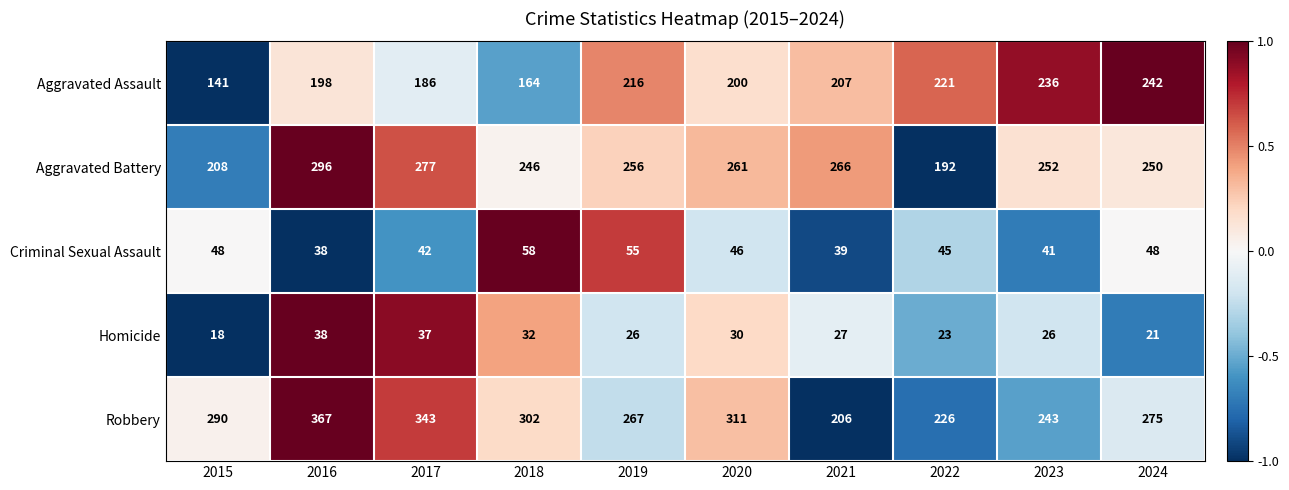

What is the difference between the maximum and minimum values in the Criminal Sexual Assault series?

20